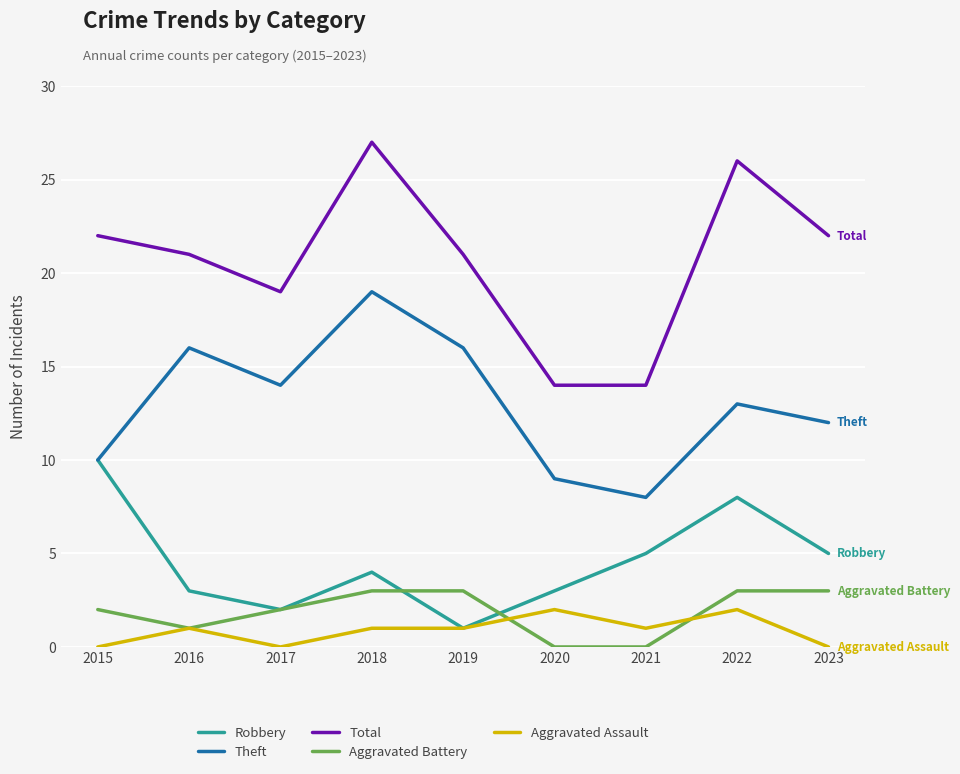

True or false: Aggravated Assault has a value of 2 at 2020.

True